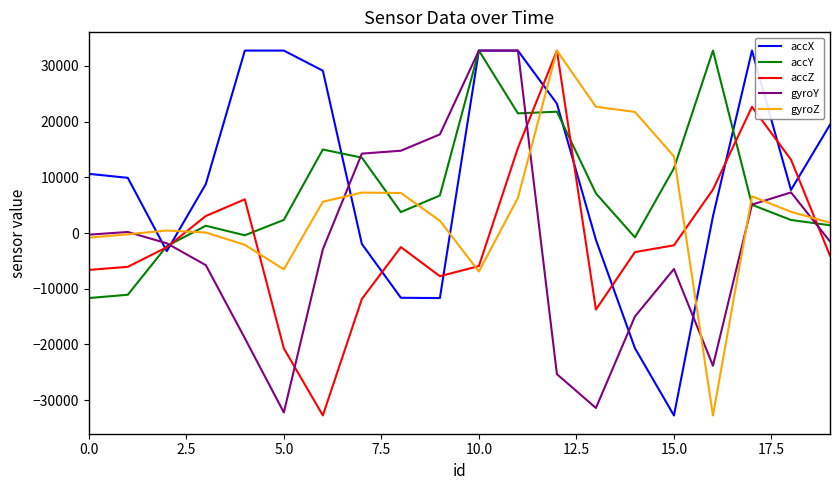

What is the highest value of the accY series?

32767